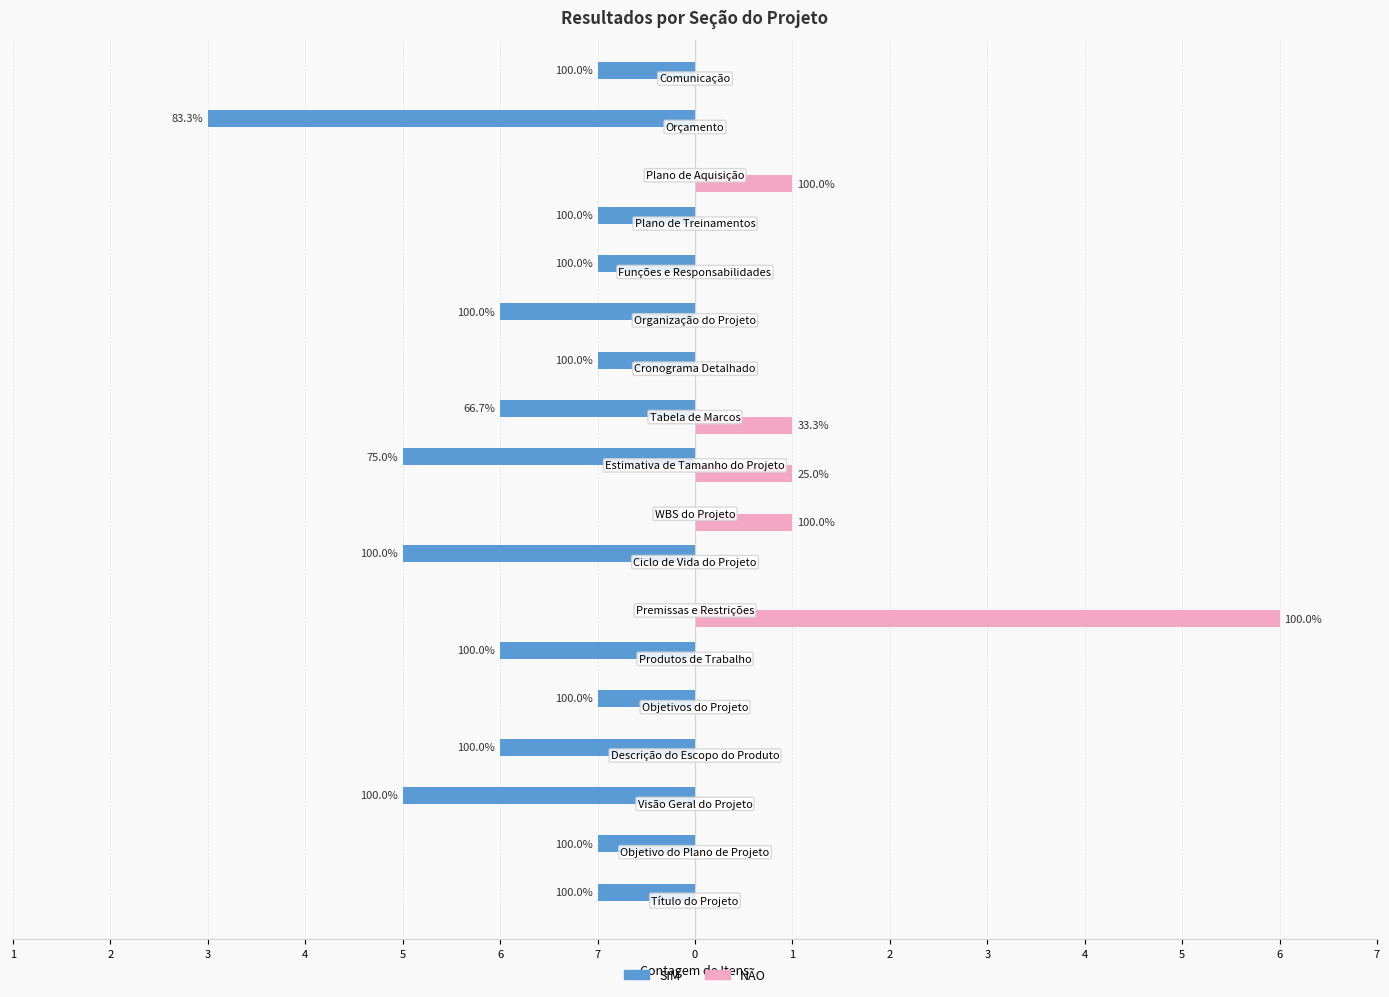

What are all the series names shown in the legend?

SIM, NÃO